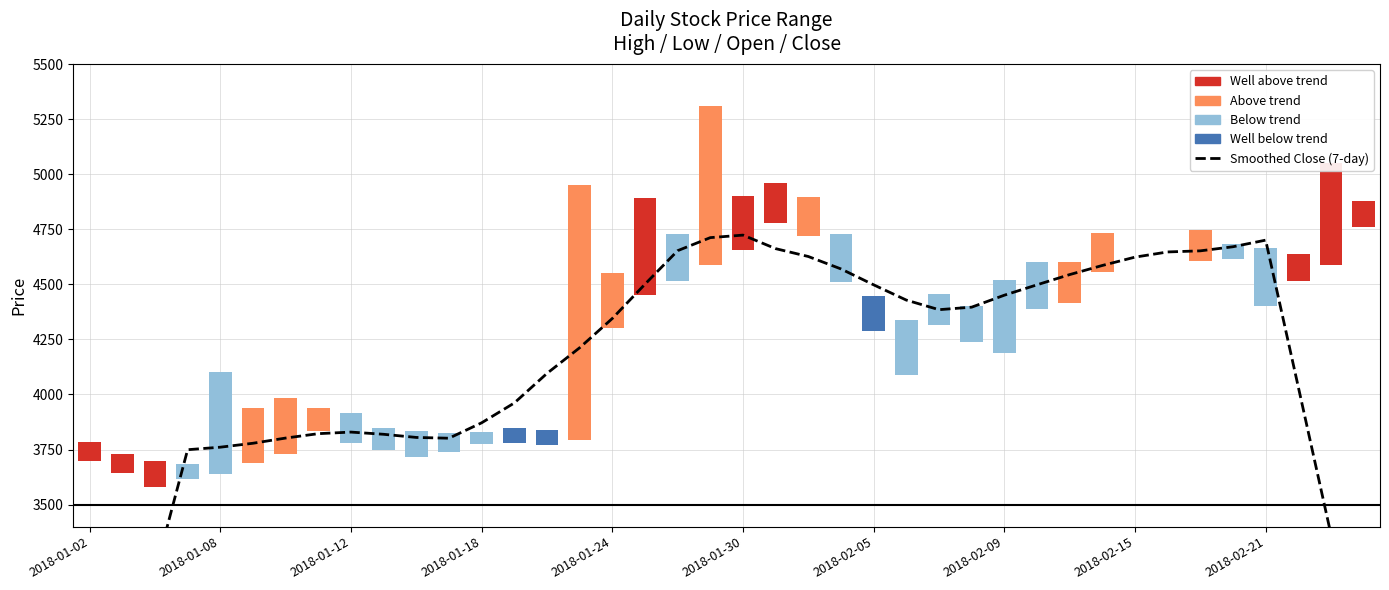

What is the sum of the High-Low Range values at 10 and 37?

245.0